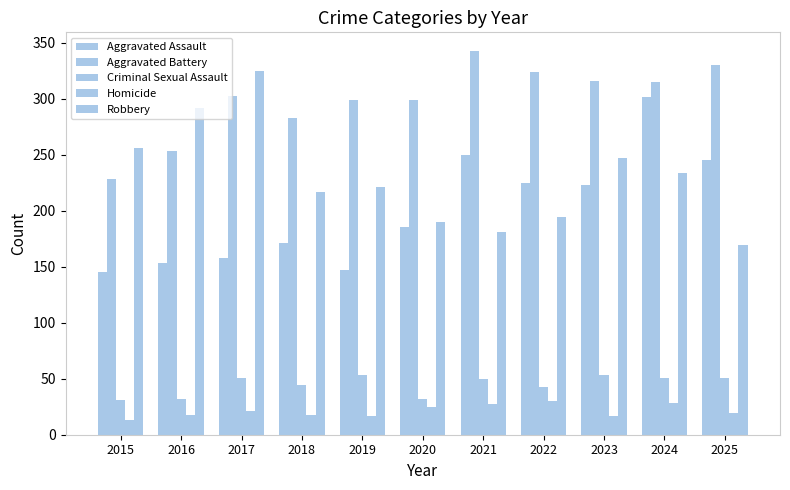

Read the Aggravated Assault value at 2018, to the nearest 5.

170